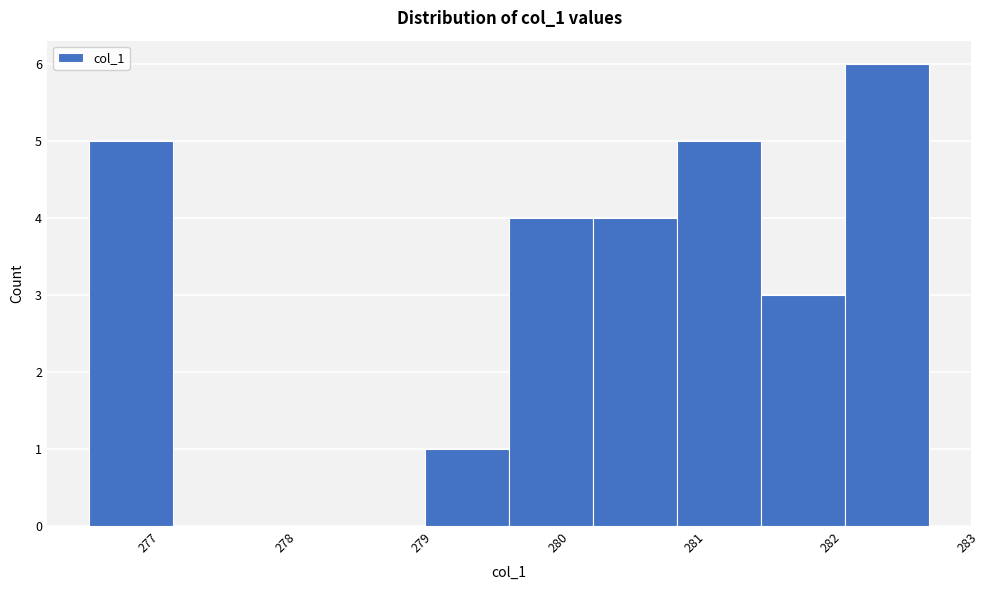

Reading left to right, list every bar in this chart as the range it spans on the x-axis followed by its height. Neither the bar edges nor the heights are printed on the chart, so give them approximately, as read against the axes.

276.6 to 277.2: 5
277.2 to 277.8: 0
277.8 to 278.4: 0
278.4 to 279.0: 0
279.0 to 279.6: 1
279.6 to 280.3: 4
280.3 to 280.9: 4
280.9 to 281.5: 5
281.5 to 282.1: 3
282.1 to 282.7: 6